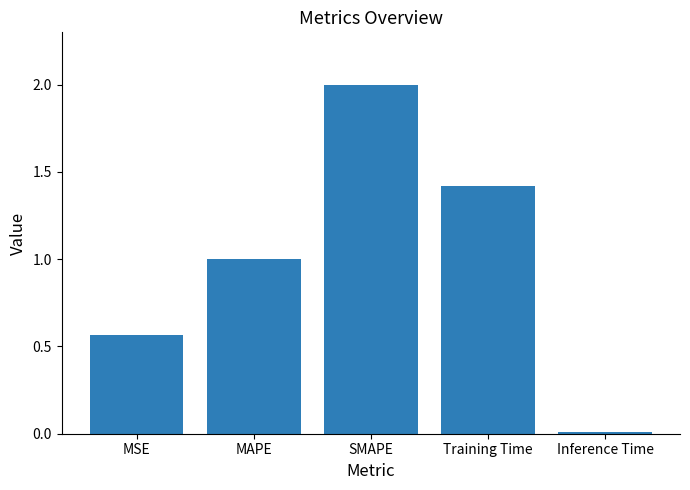

Rank the categories by value from highest to lowest.

SMAPE, Training Time, MAPE, MSE, Inference Time